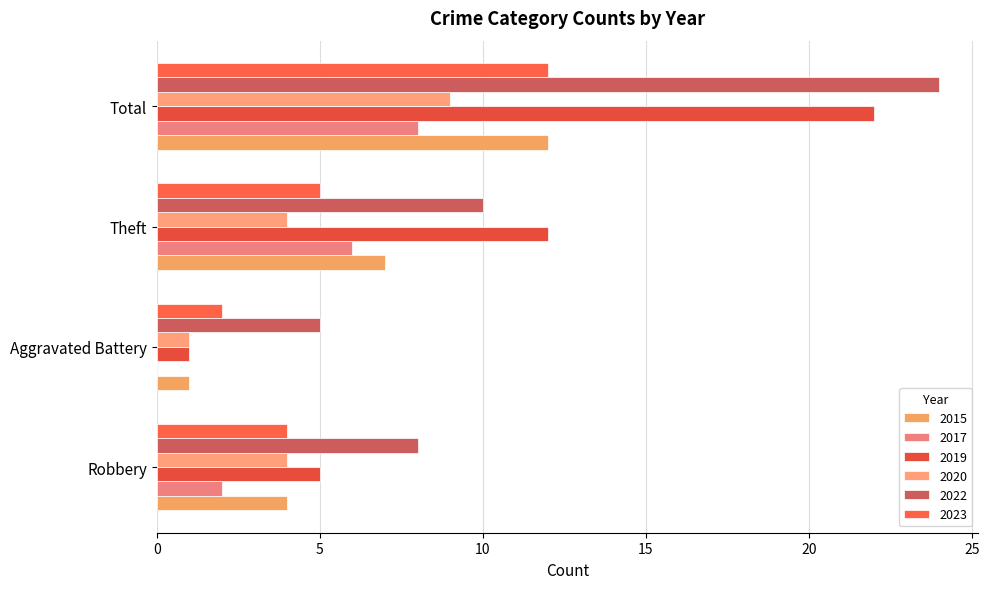

How many data points does each series have?

4